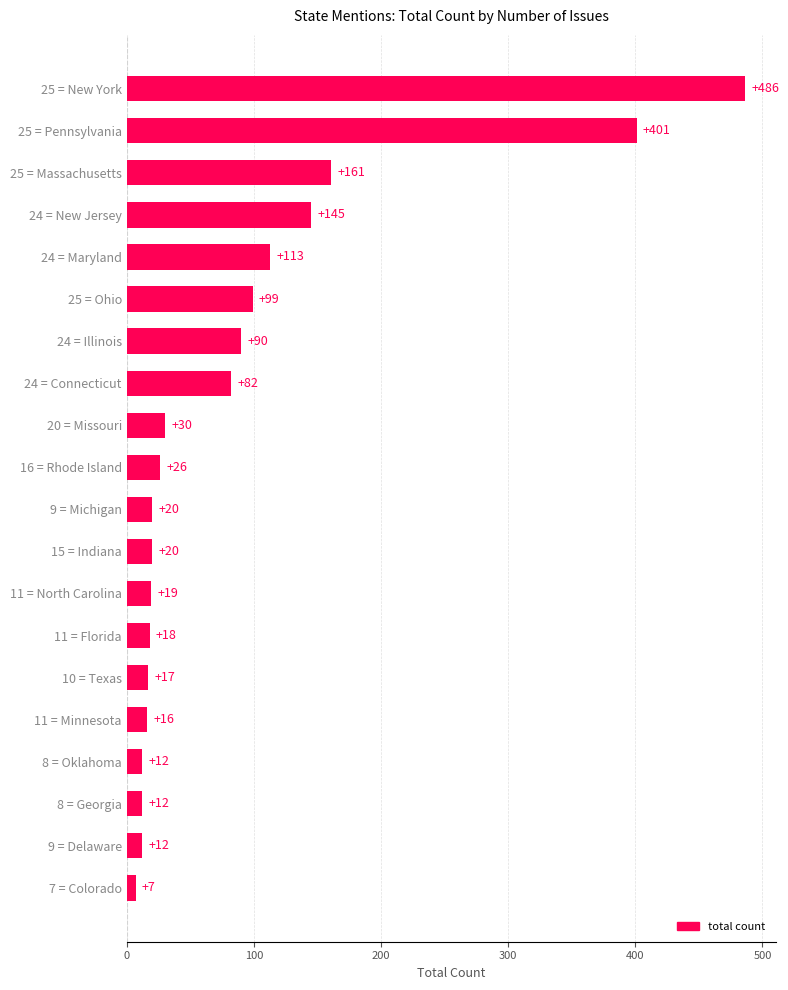

Reading top to bottom, transcribe all the data shown in this chart.

486	401	161	145	113	99	90	82	30	26	20	20	19	18	17	16	12	12	12	7